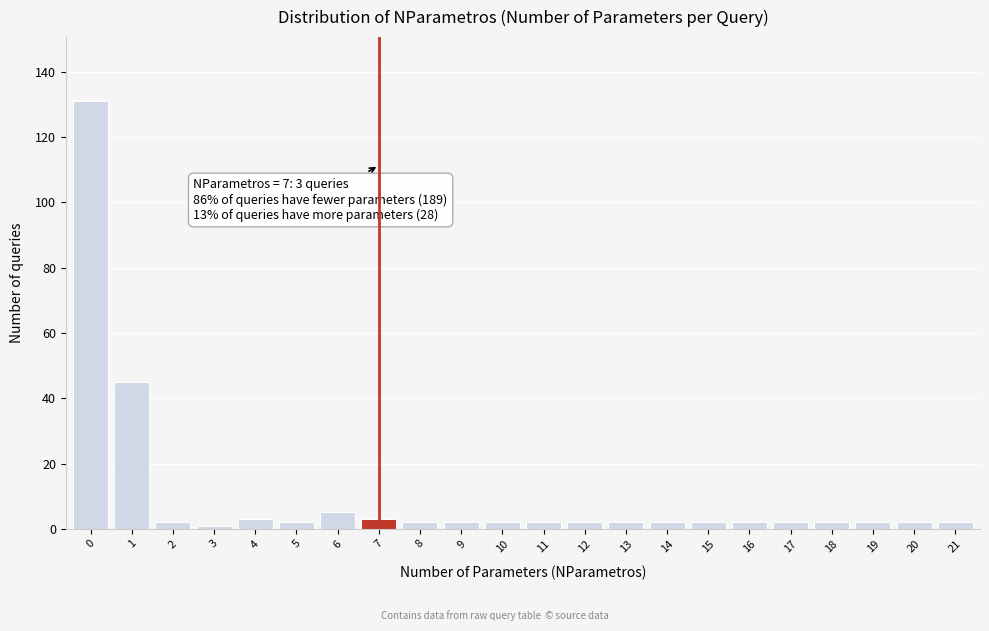

Reading left to right, what are all the values shown in this chart?

131	45	2	1	3	2	5	3	2	2	2	2	2	2	2	2	2	2	2	2	2	2